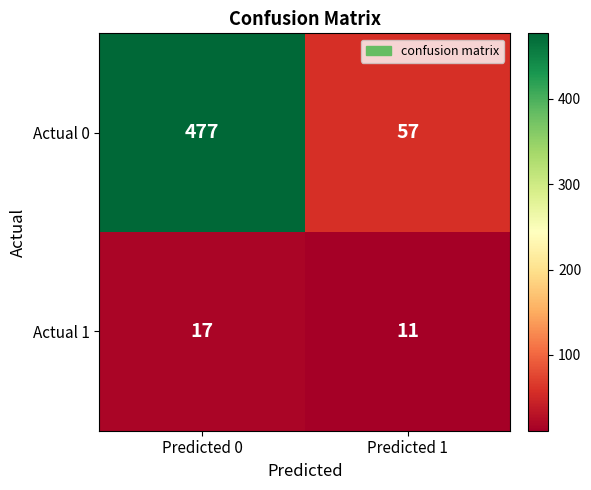

At which label does Actual 1 reach its minimum?

Predicted 1